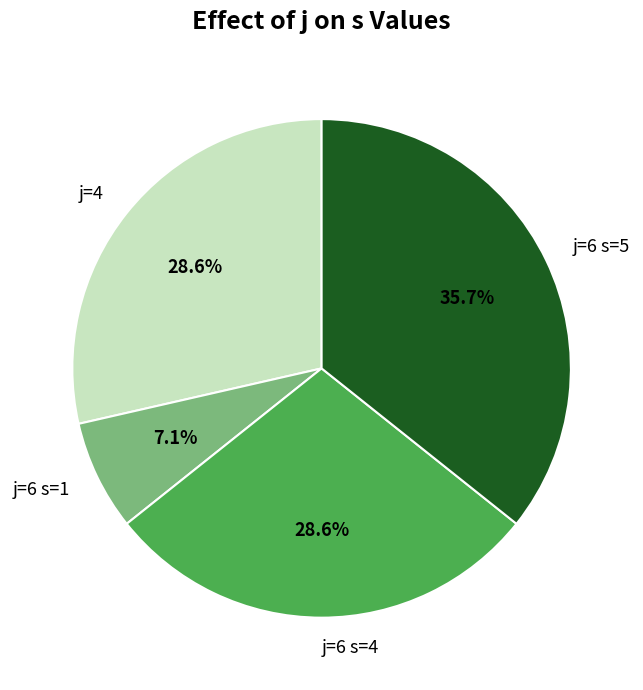

How many segments does this pie chart have?

4